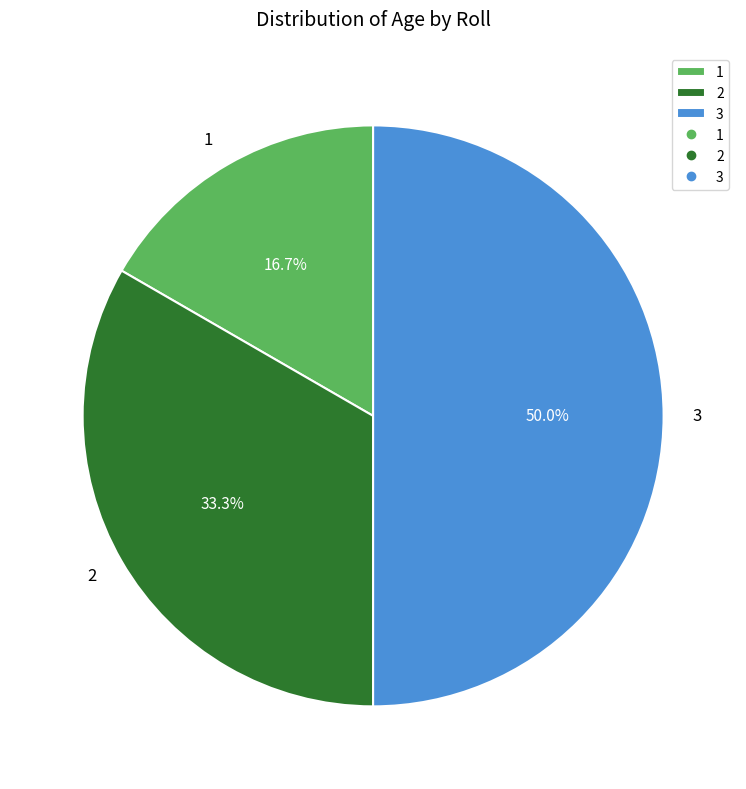

Is 2 the majority of the pie?

No